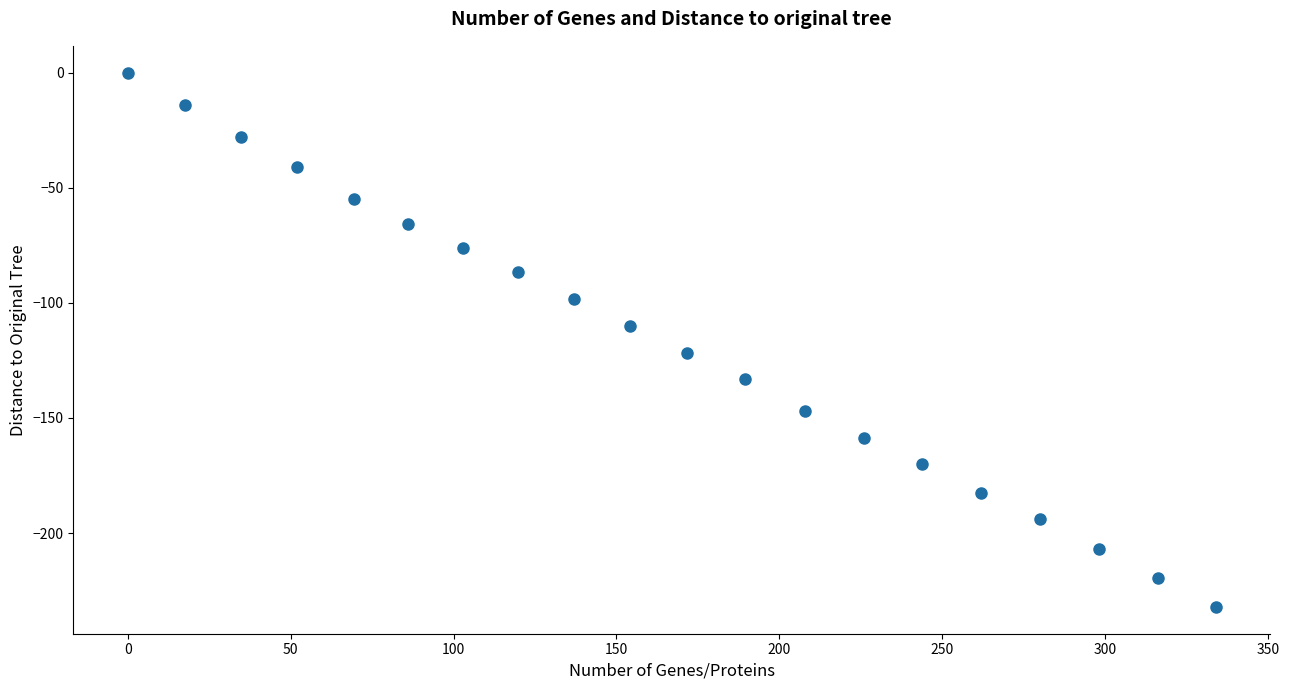

What is the range of Y values (max minus min)?

232.1